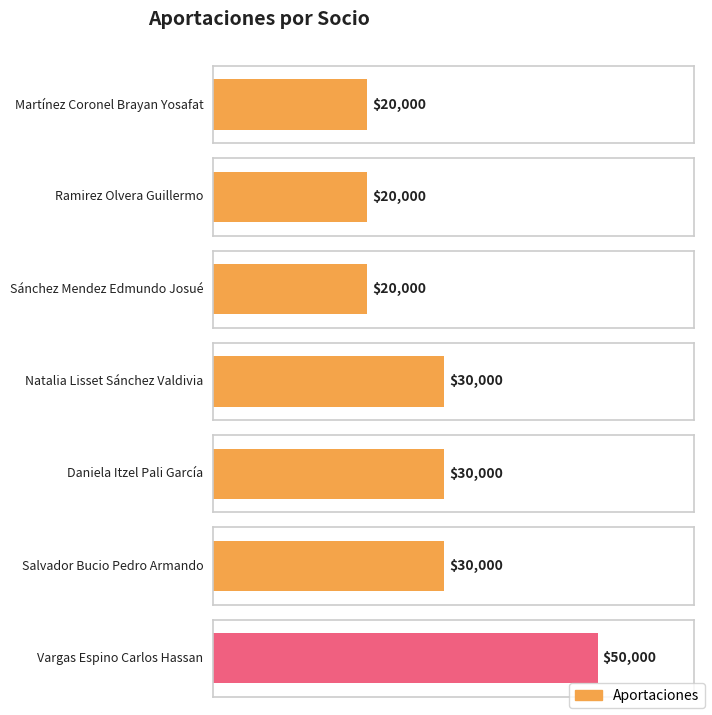

True or false: the data shows 7060 at Martínez Coronel Brayan Yosafat.

False